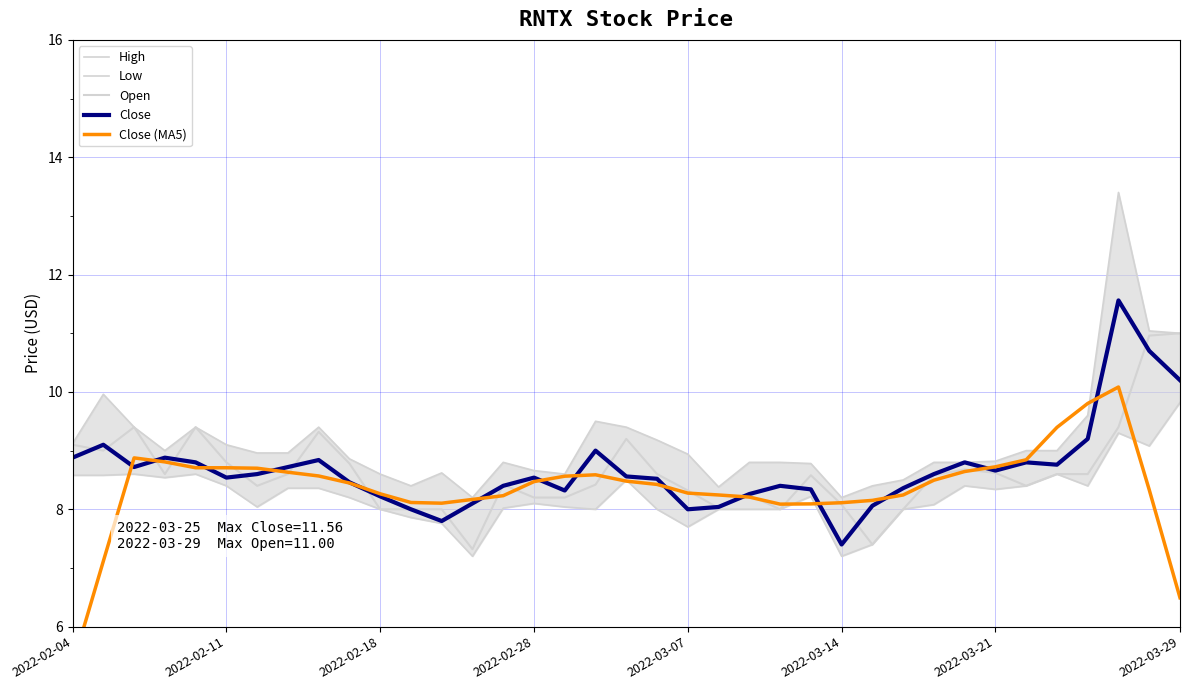

True or false: Close (MA5) and Low intersect in this chart.

True